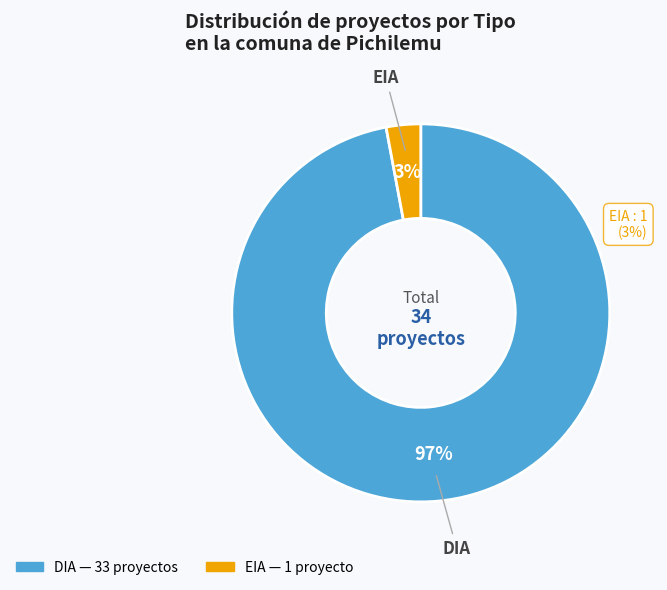

How many slices are in this pie chart?

2